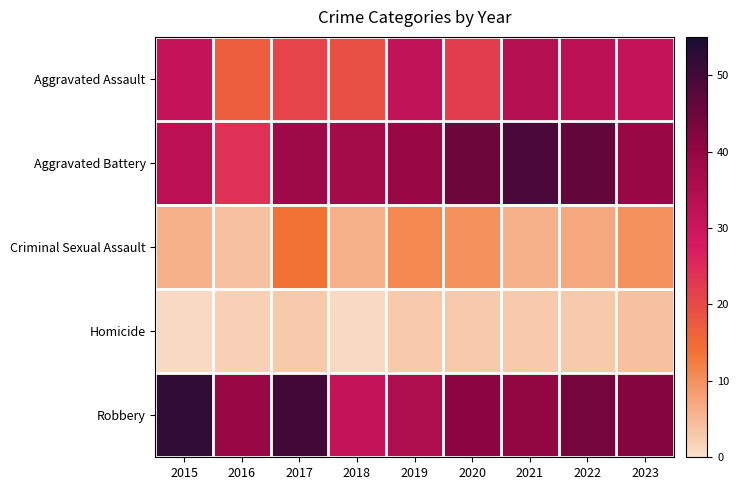

Which series has the largest range (max minus min)?

Aggravated Battery